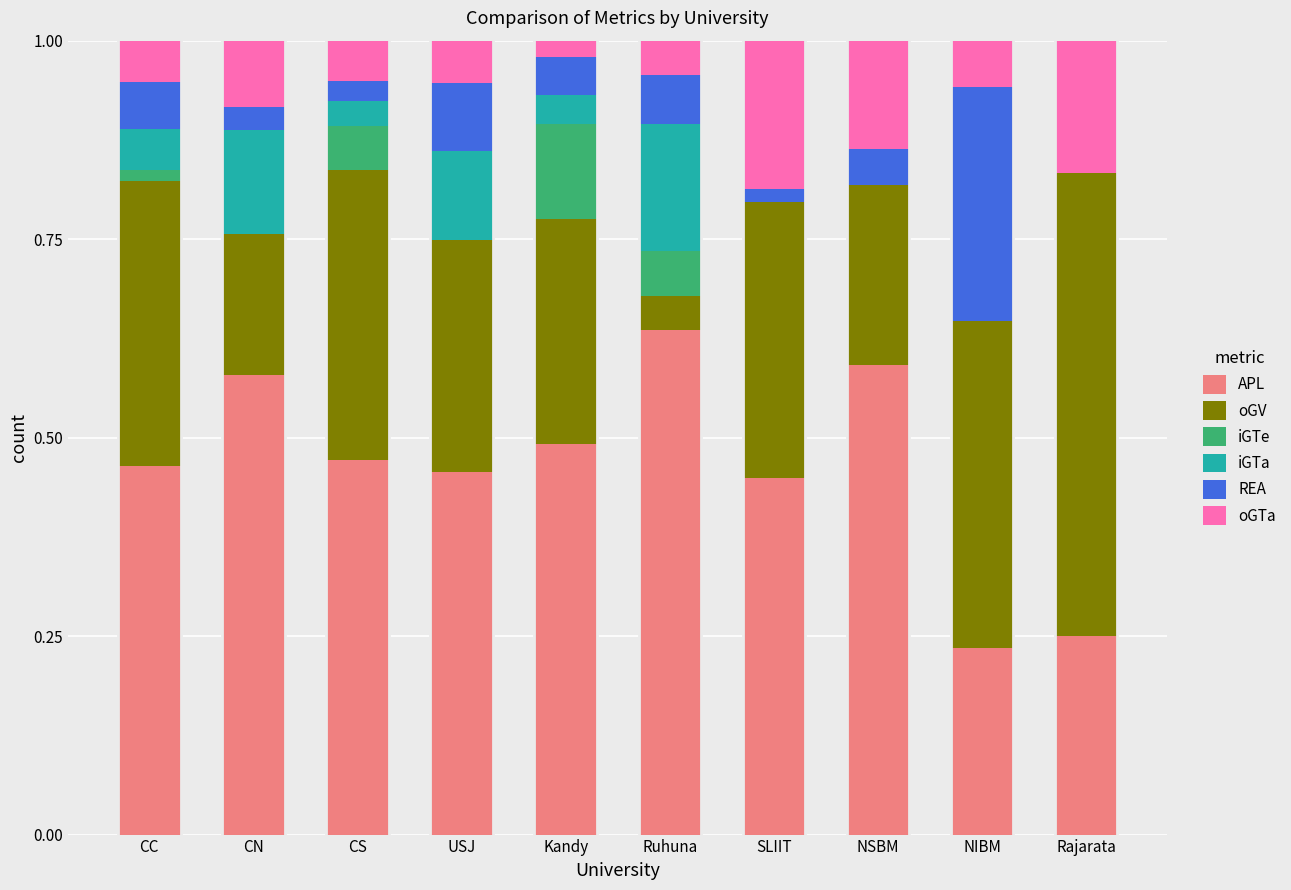

Is it true that APL equals 0.6 at USJ?

False